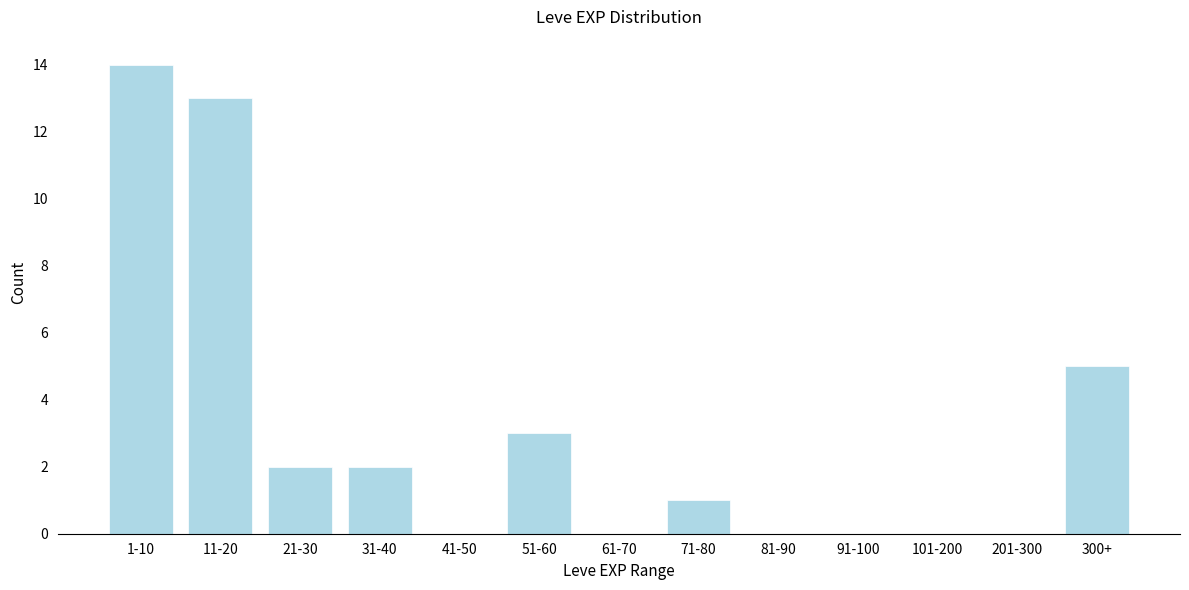

Reading left to right, list all the values displayed in this chart.

1-10=14	11-20=13	21-30=2	31-40=2	41-50=0	51-60=3	61-70=0	71-80=1	81-90=0	91-100=0	101-200=0	201-300=0	300+=5